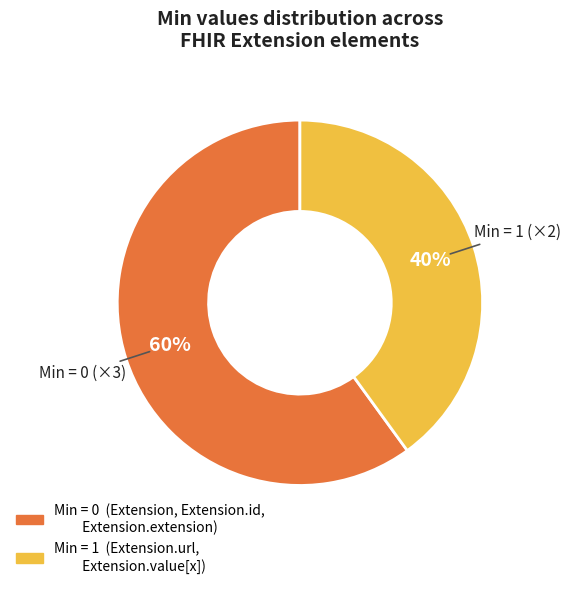

To the nearest percent, what is the average slice percentage?

50%